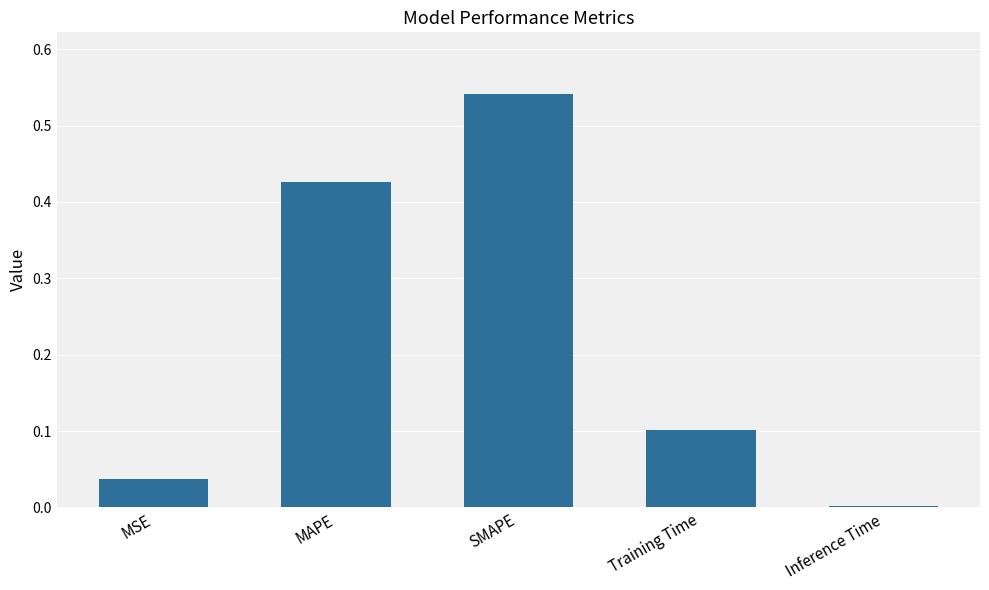

What is the sum of the values at SMAPE and Training Time?

0.6